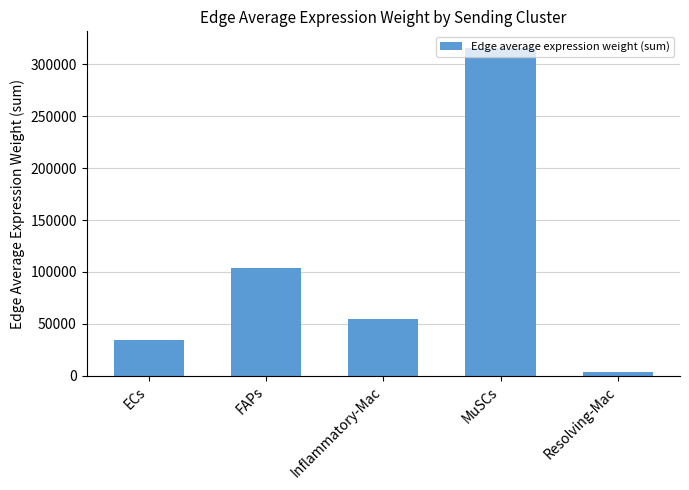

Between Inflammatory-Mac and FAPs, which is larger?

FAPs